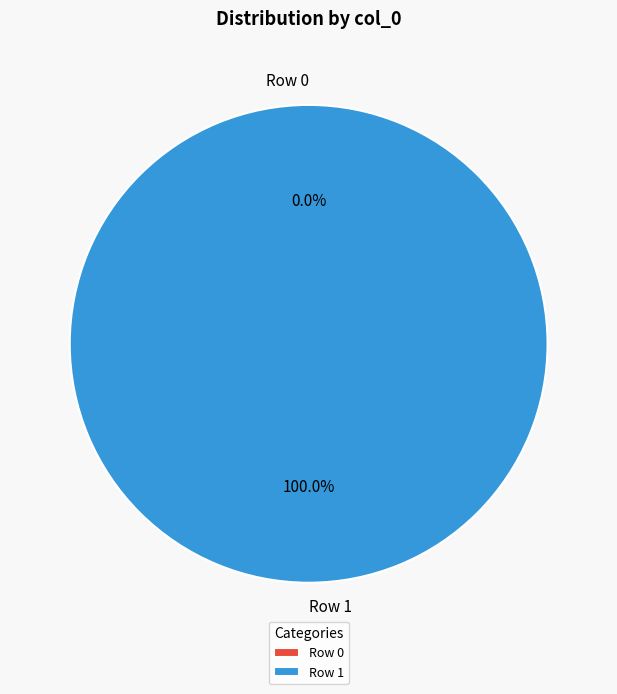

Is there any slice that represents more than half of the pie?

Yes